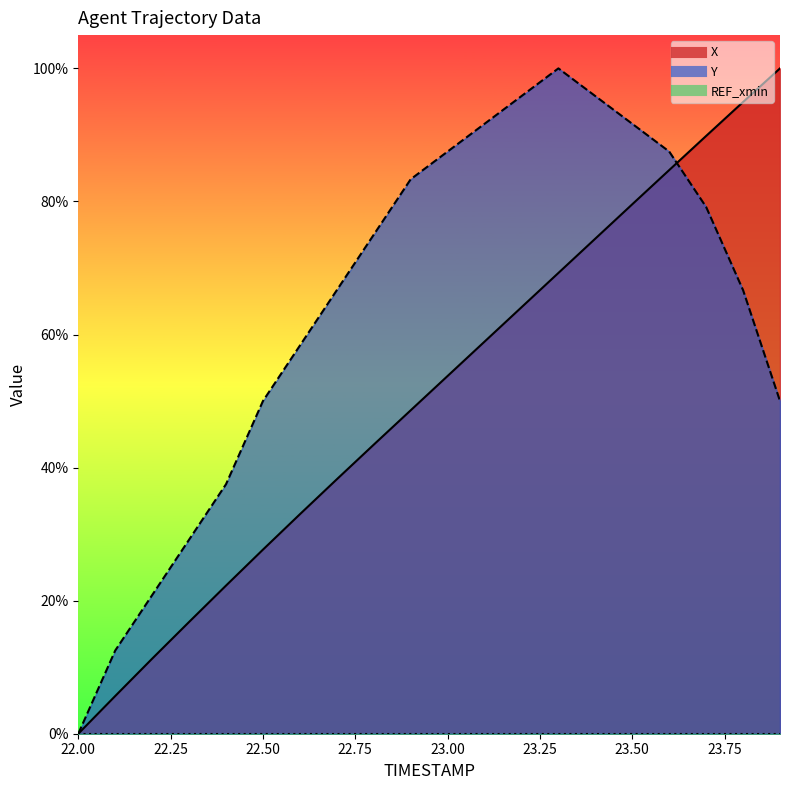

At how many categories does at least one series exceed 56?

14